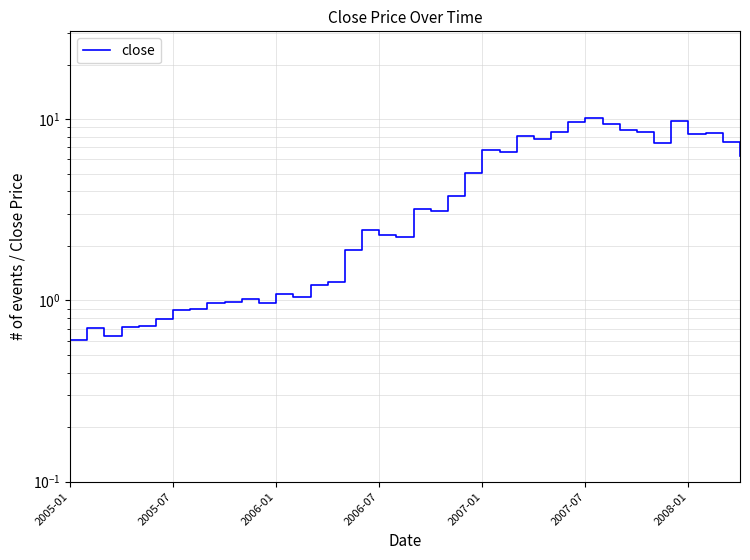

The value at 23 is 5.0. True or false?

True